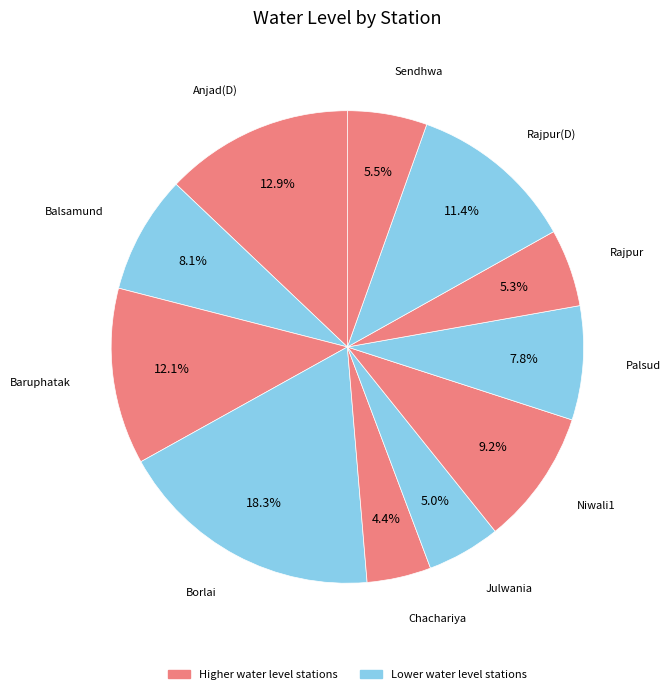

Is there a majority slice in this chart?

No